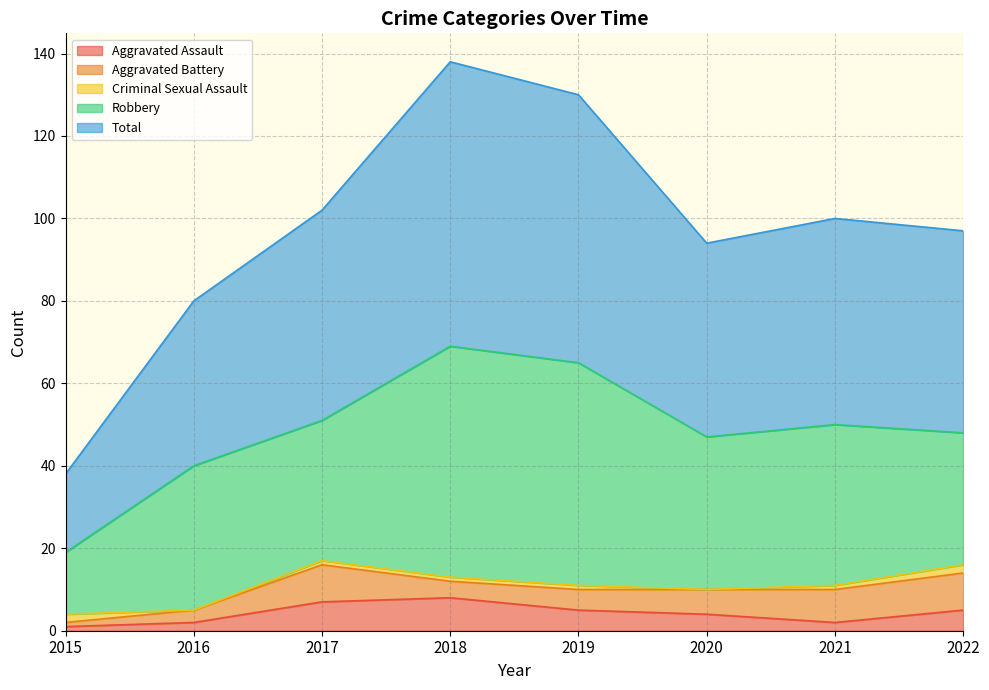

At which label does Robbery first exceed 37?

2018